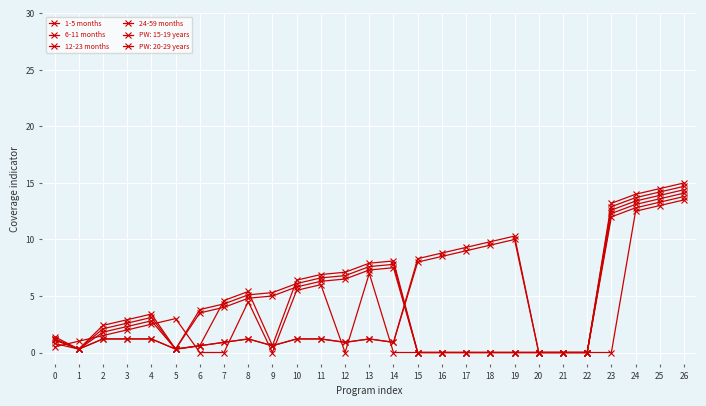

Count the number of data series in this chart.

6